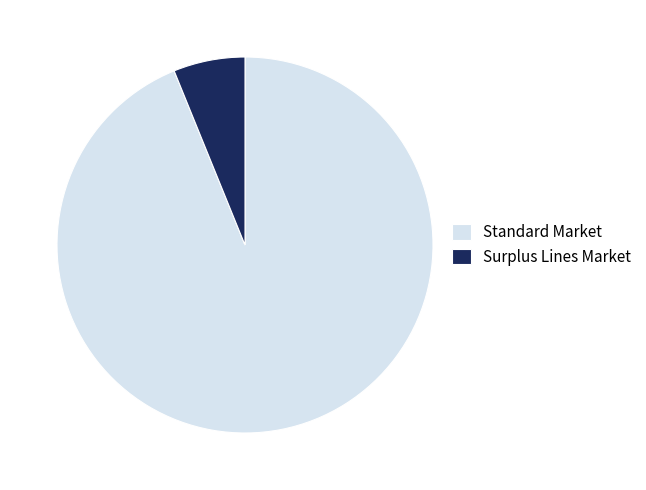

True or false: Surplus Lines Market accounts for 6% of the total.

True